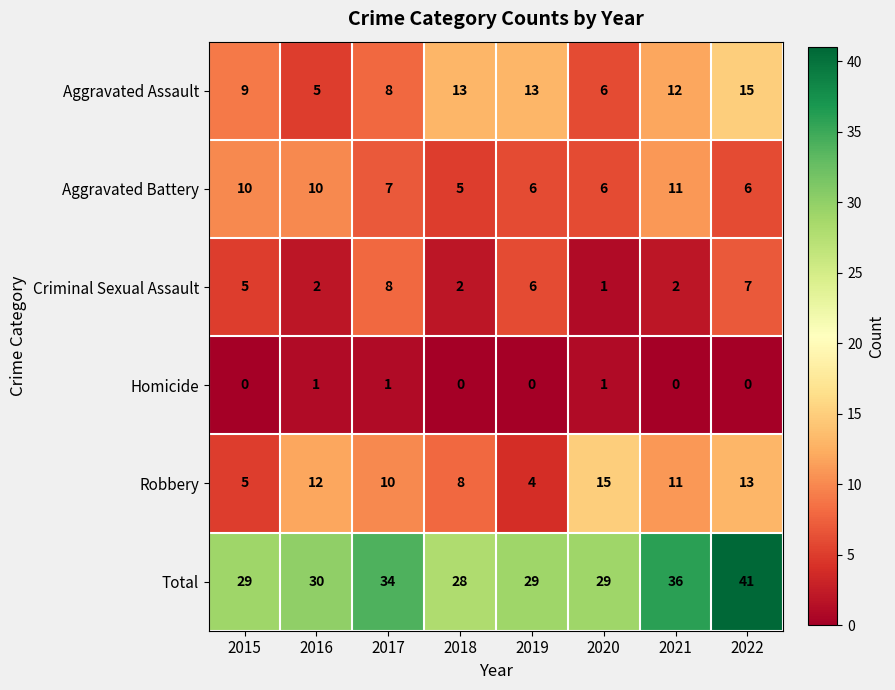

What is the total value across all series at 2021?

72